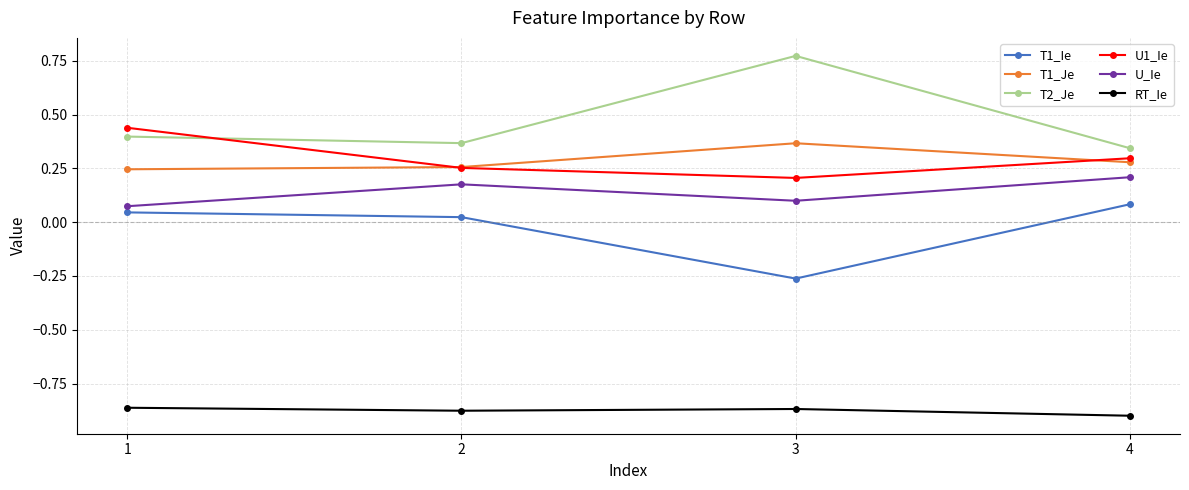

List the labels in order of U1_Ie value, smallest first.

3, 2, 4, 1